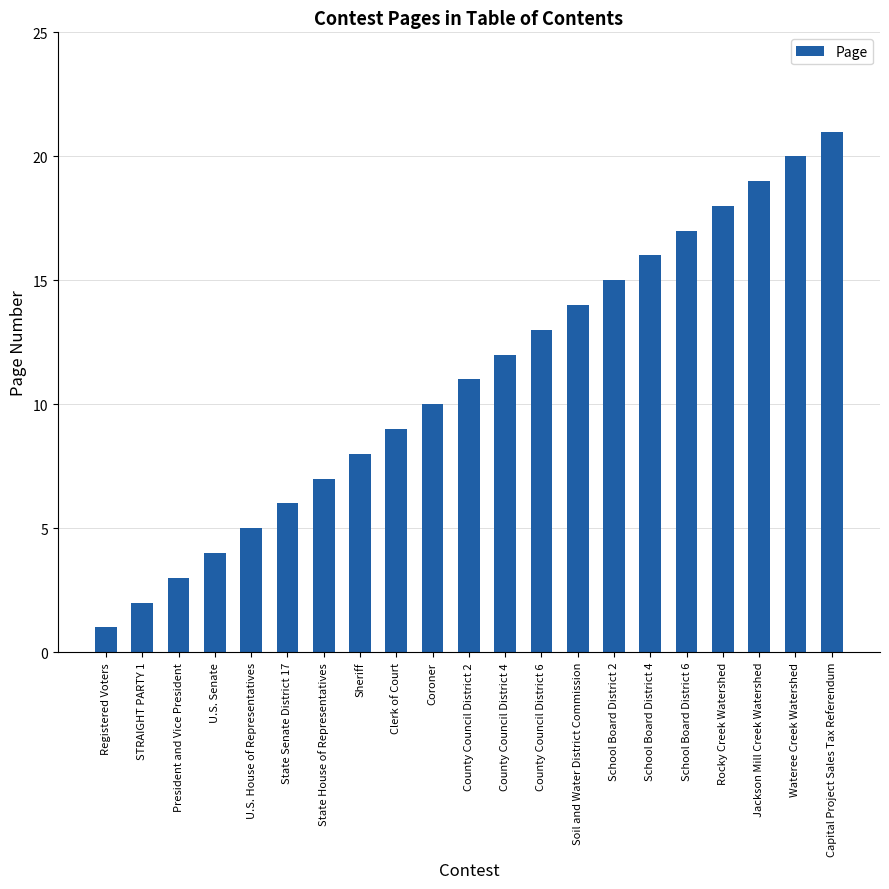

Approximately how many times larger is the value at Clerk of Court compared to Sheriff?

1.1